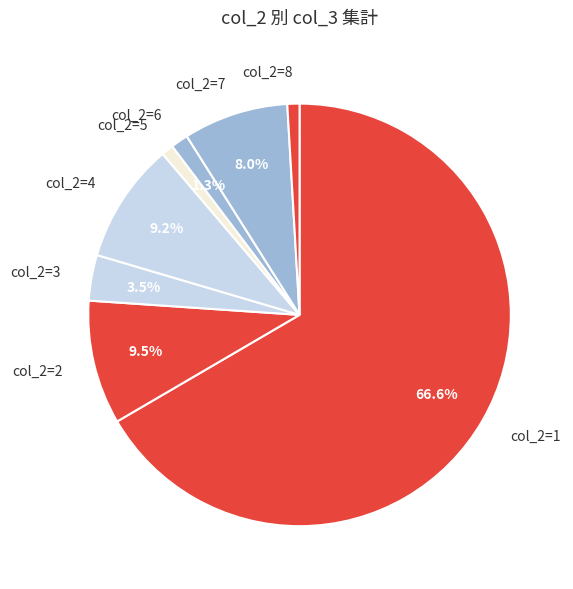

How many slices are in this pie chart?

8